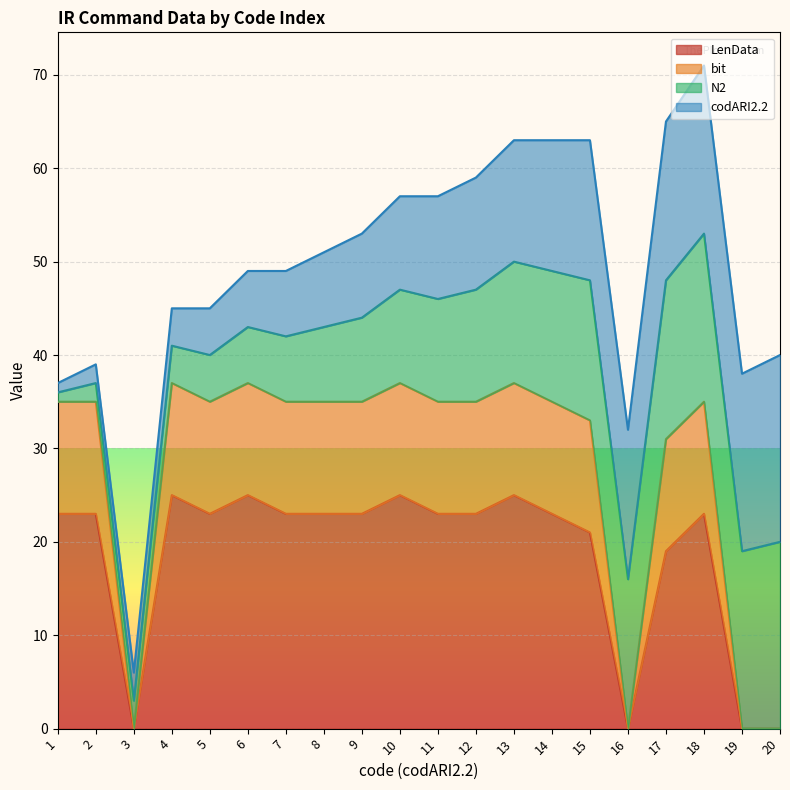

At which label does bit reach its peak?

4